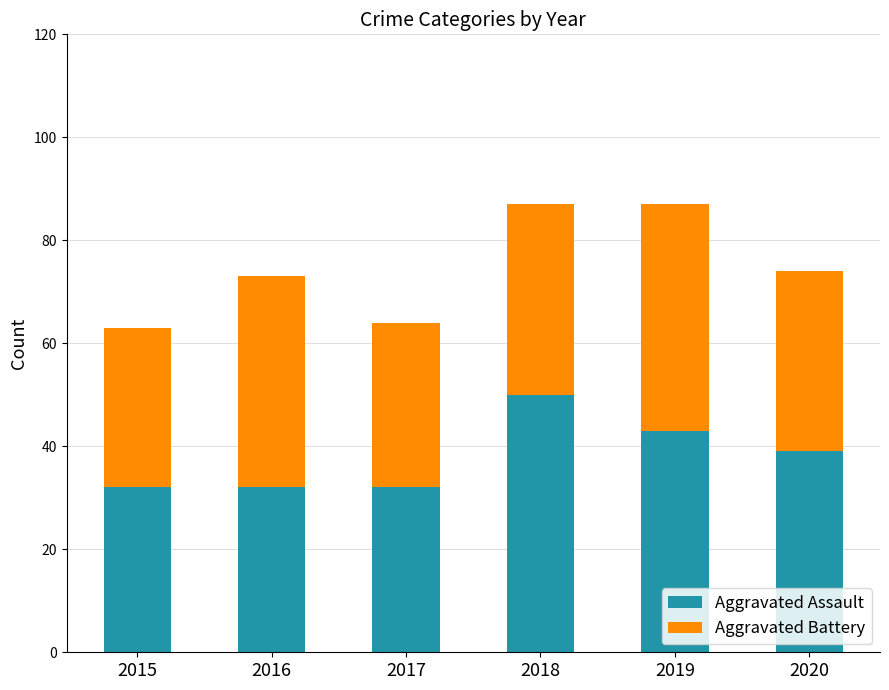

What is the total value across all series at 2016?

73